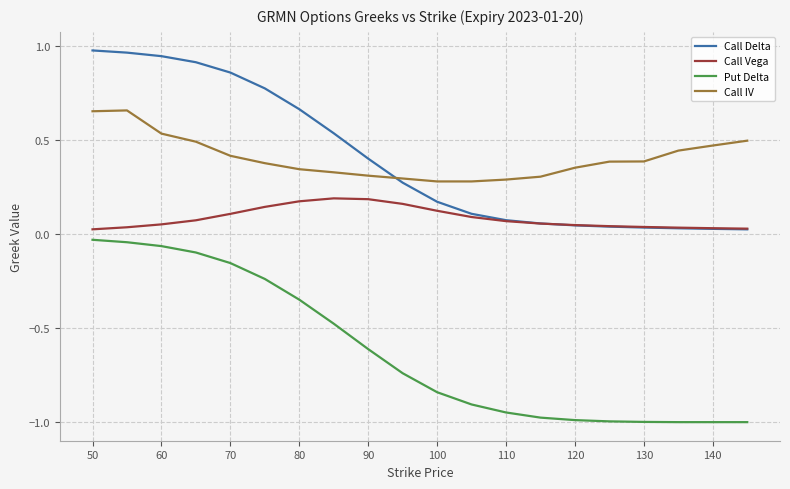

True or false: Call Delta and Put Delta cross at least once.

False